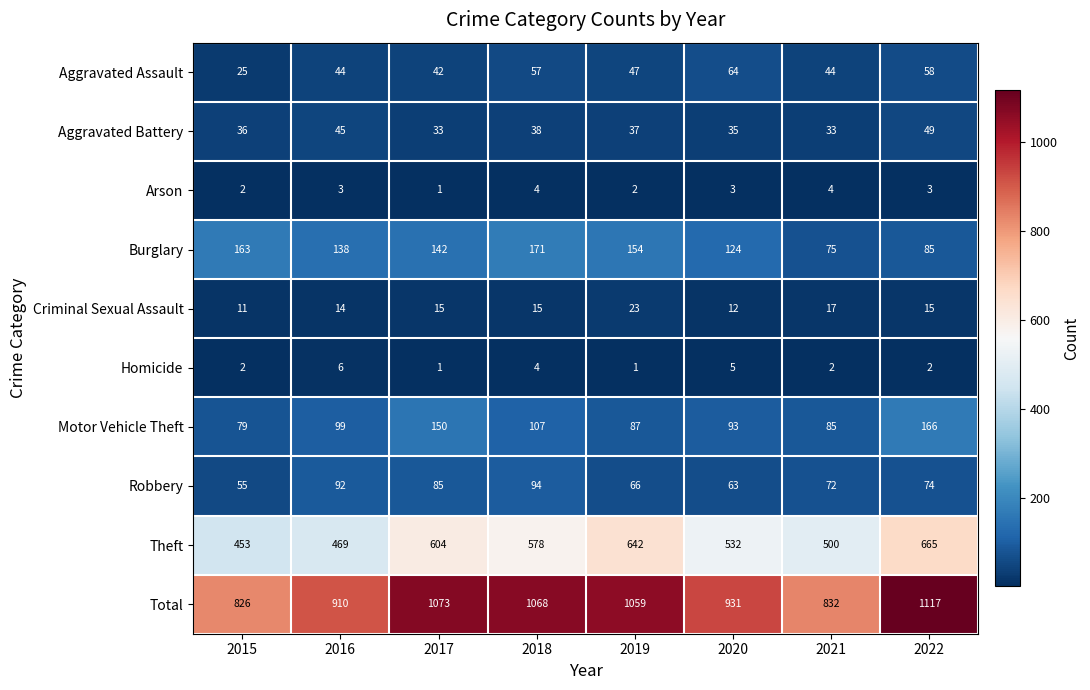

What is the highest value of the Motor Vehicle Theft series?

166